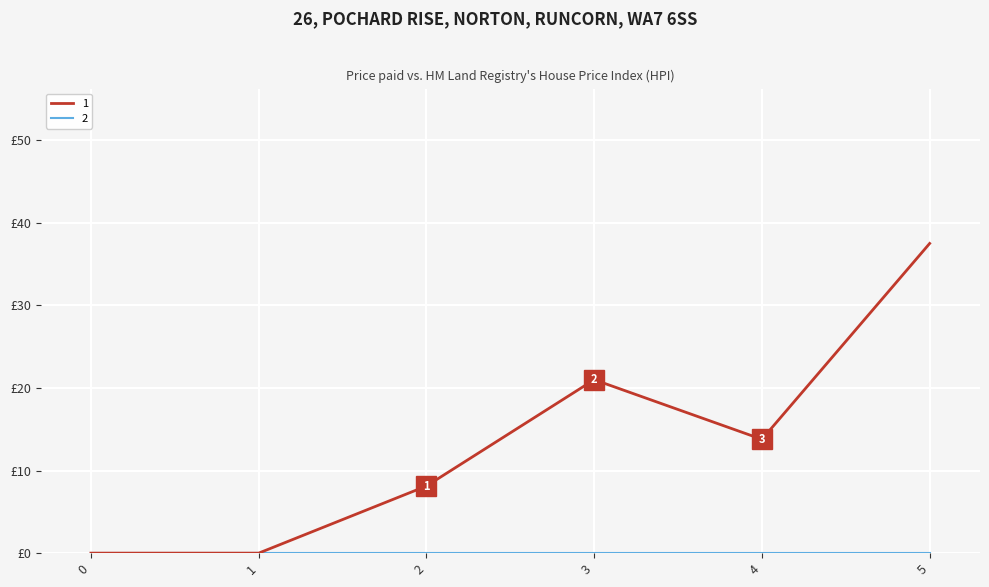

Does the chart display data point markers on the line(s)?

No